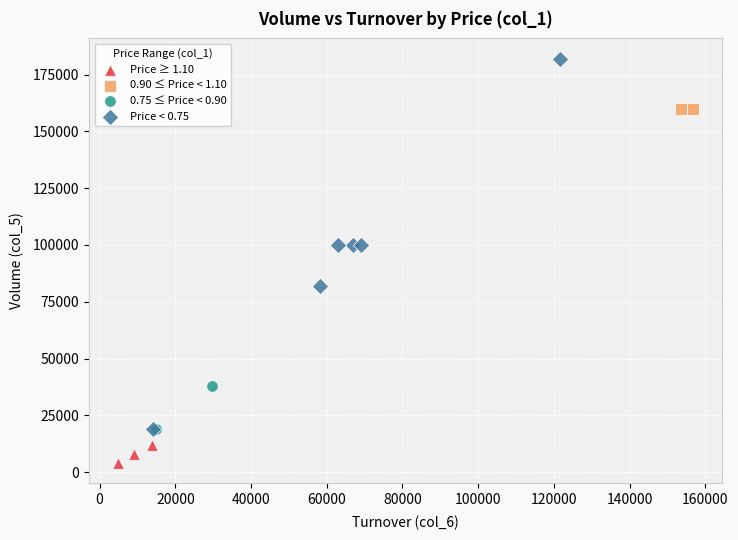

Which series contains the lowest Y value?

Price ≥ 1.10